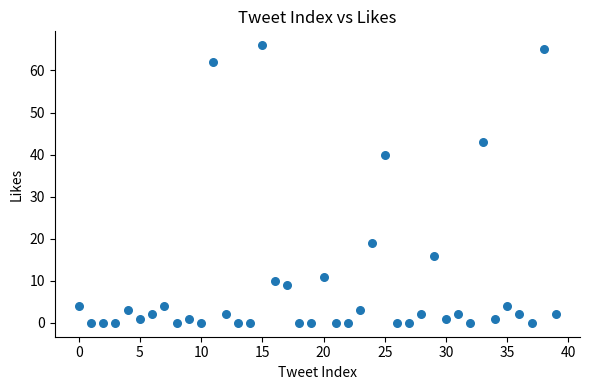

What Y value in the scatter plot is closest to 33?

40